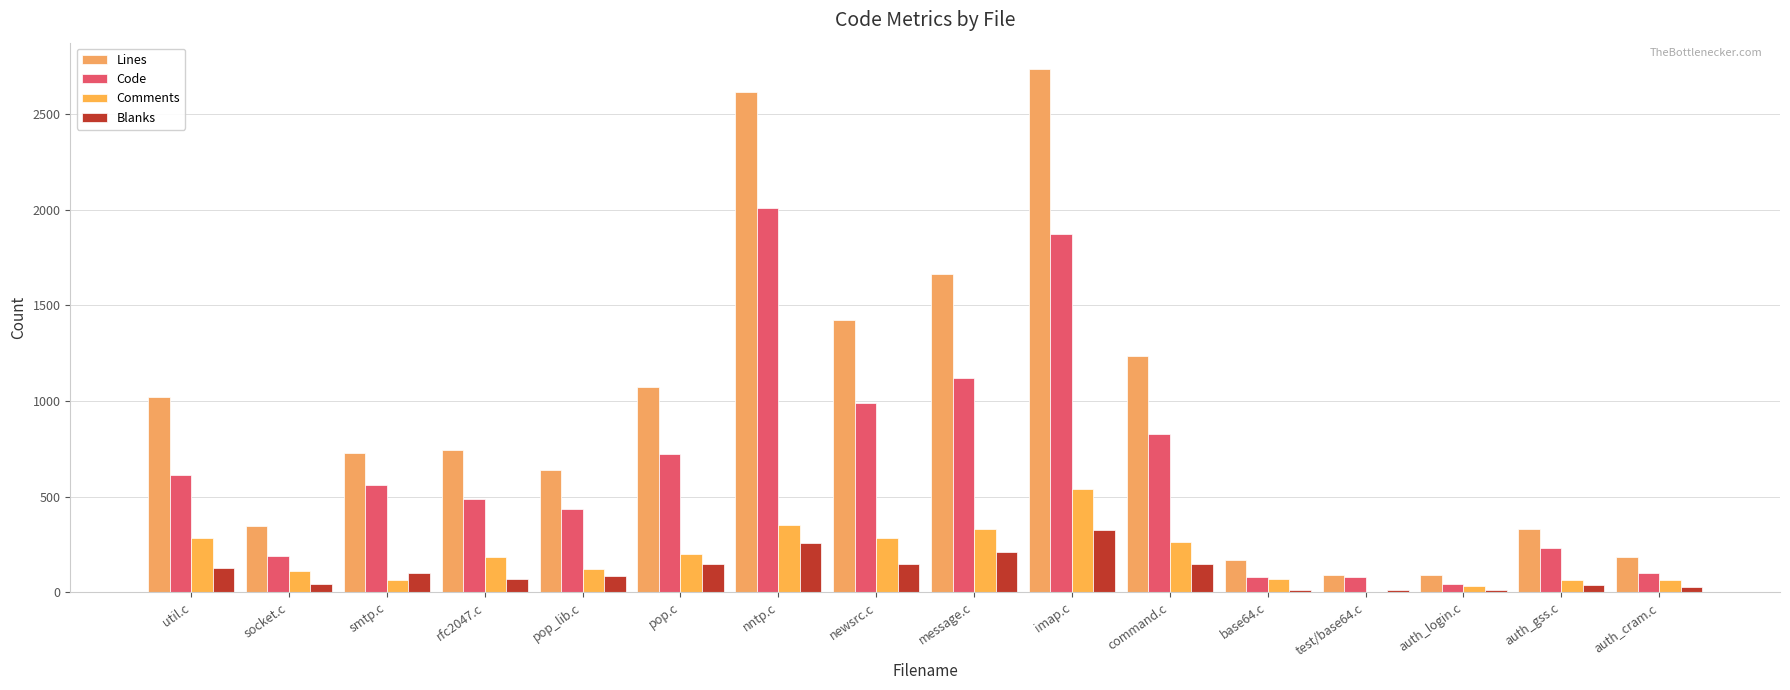

How many groups of bars are there?

16